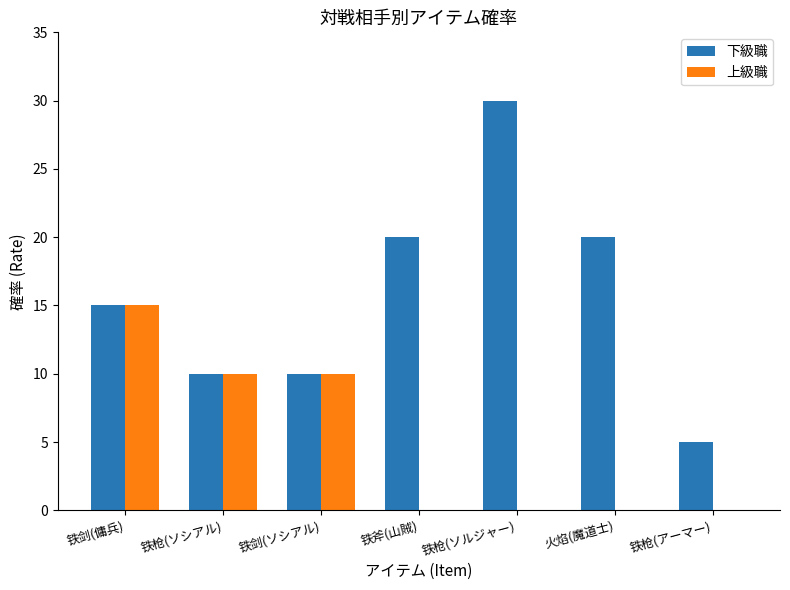

Which series changed the most between 铁枪(ソルジャー) and 铁枪(アーマー)?

下級職